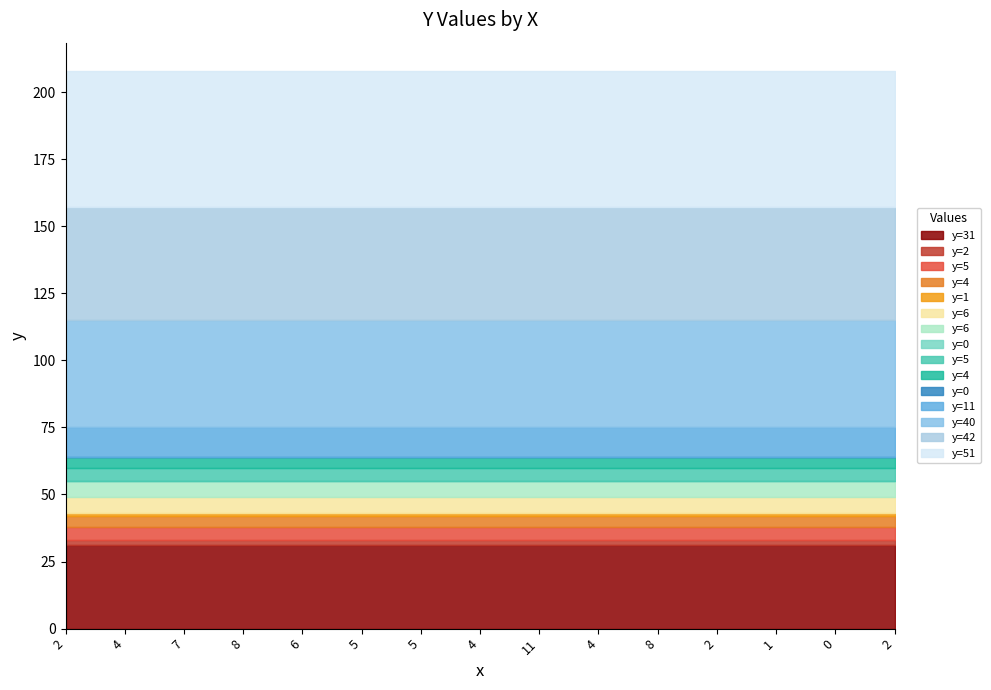

What is the average value?

14